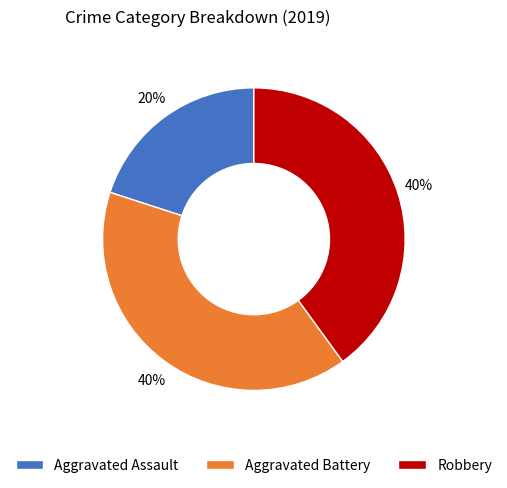

To the nearest percent, what is the average slice percentage?

33%